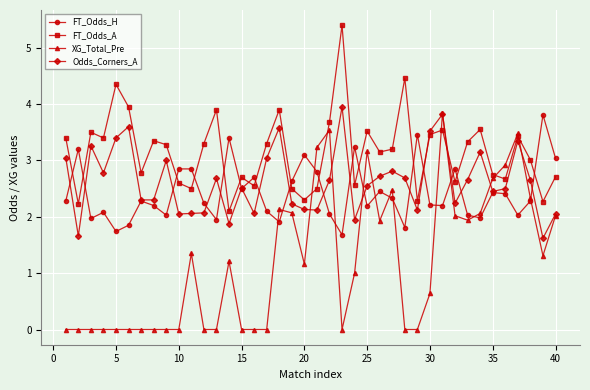

Which series has the widest spread of values?

XG_Total_Pre